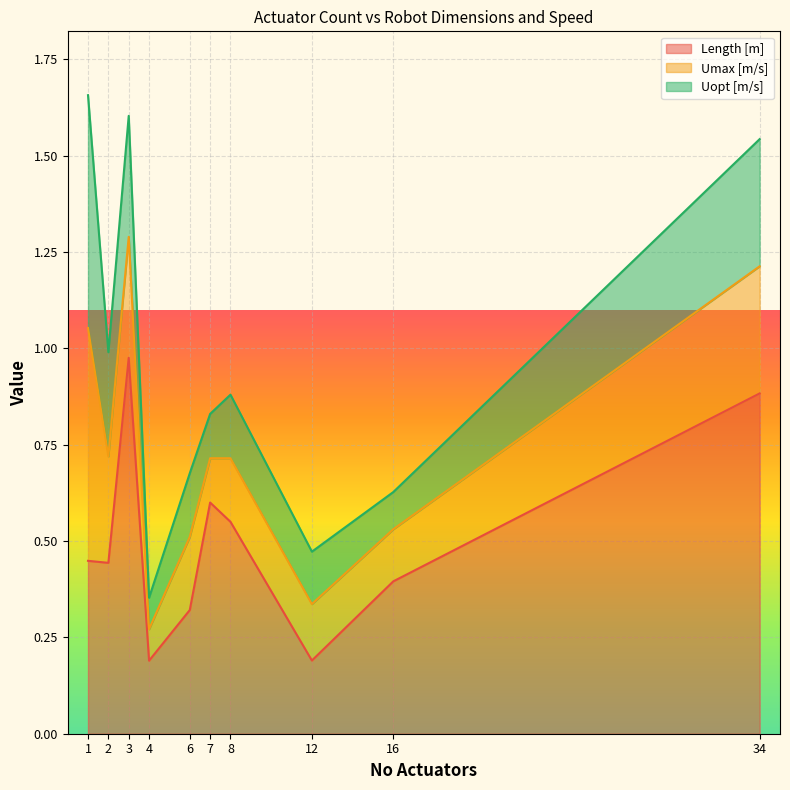

What are all the series names shown in the legend?

Length [m], Umax [m/s], Uopt [m/s]